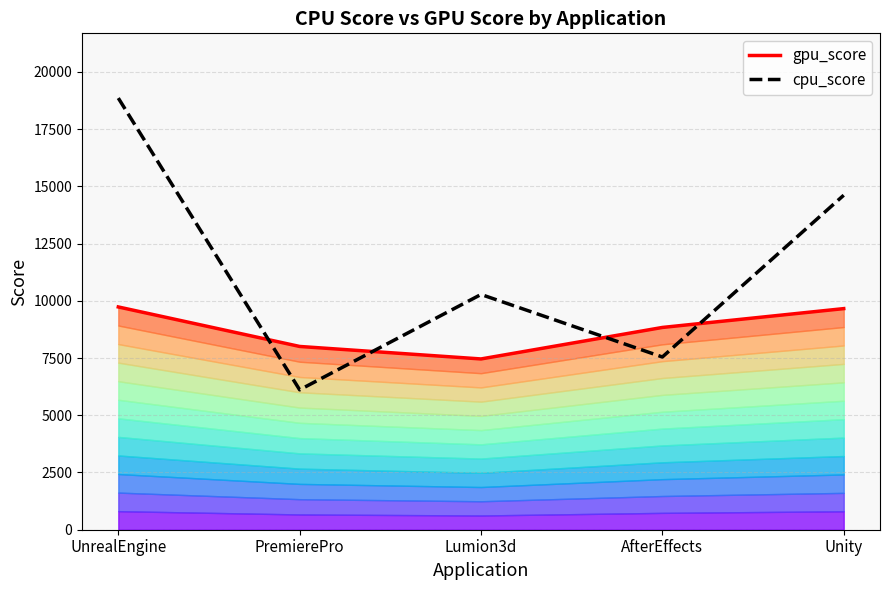

In cpu_score, how many points are lower than both neighbors (excluding endpoints)?

2